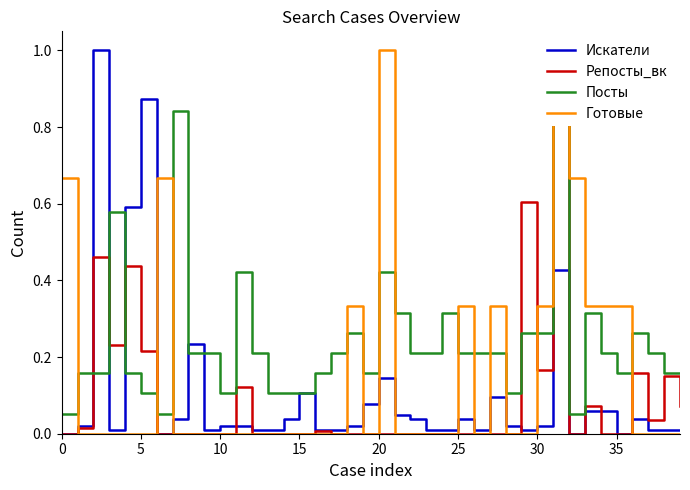

The value of Искатели at 15 is 0.0. True or false?

False